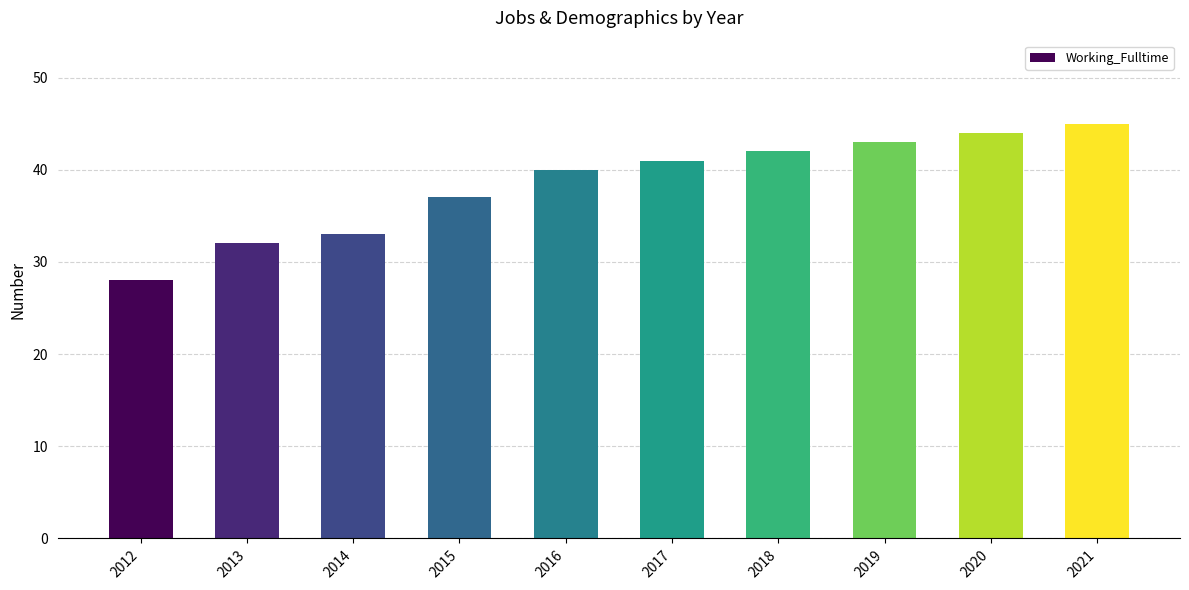

Reading left to right, what are all the values shown in this chart?

2012=28	2013=32	2014=33	2015=37	2016=40	2017=41	2018=42	2019=43	2020=44	2021=45